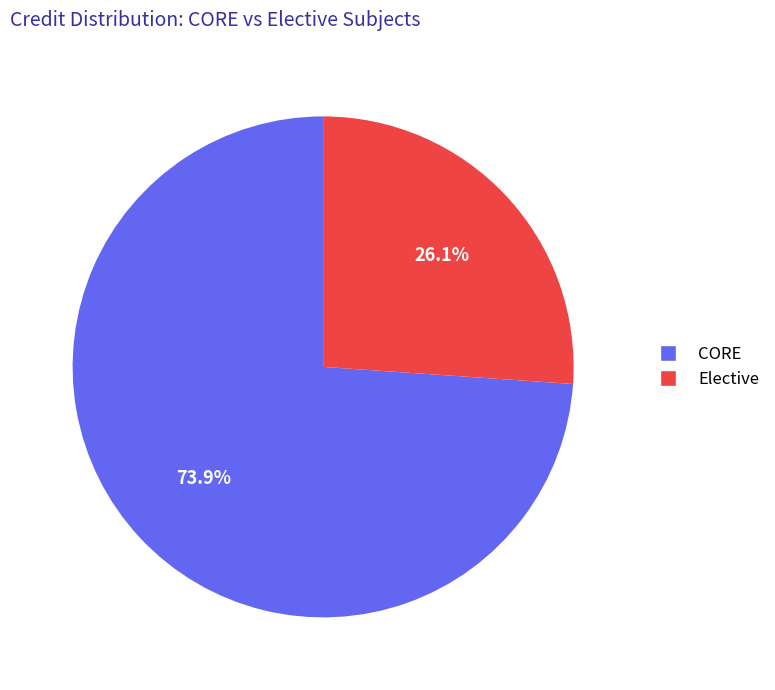

Does any single category account for the majority?

Yes